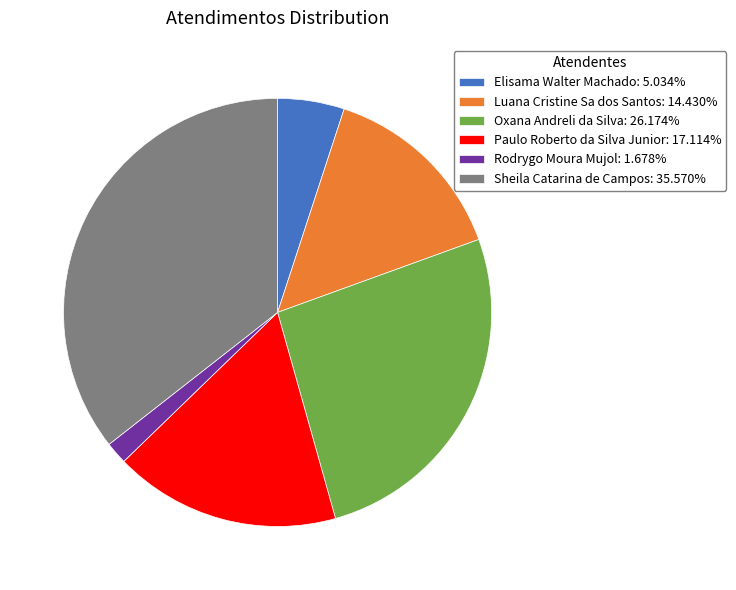

How many segments does this pie chart have?

6